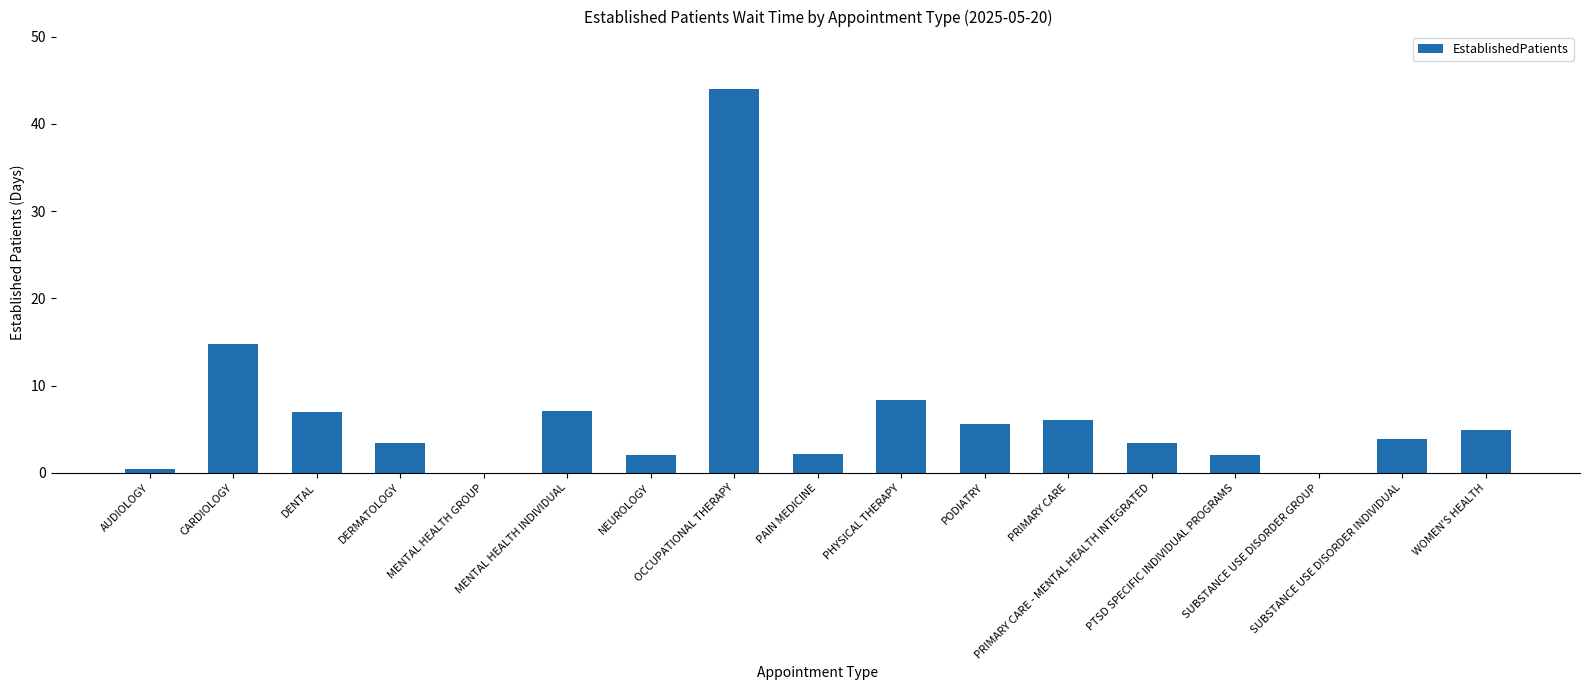

Count the number of data series in this chart.

1